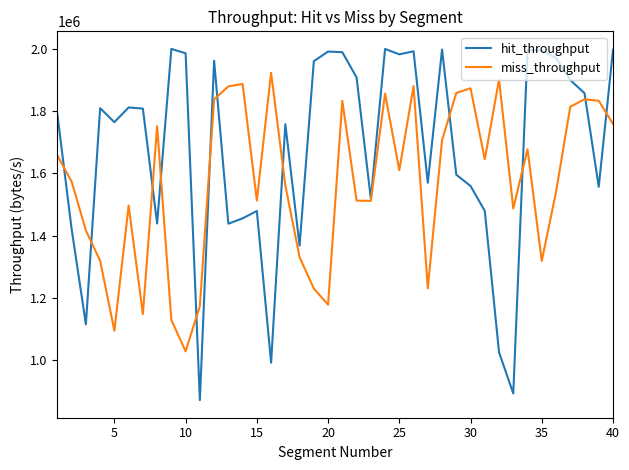

What is the minimum value for hit_throughput?

871725.7